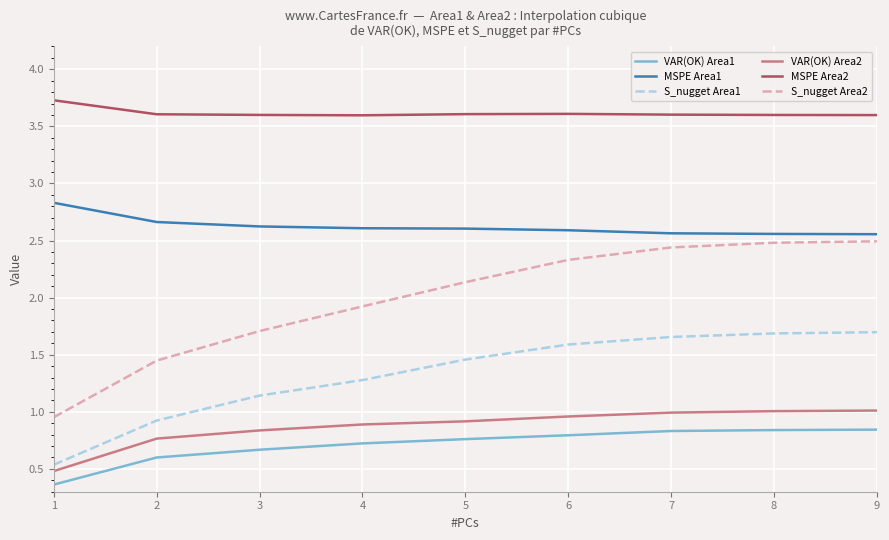

True or false: VAR(OK) Area2 and MSPE Area2 cross at least once.

False